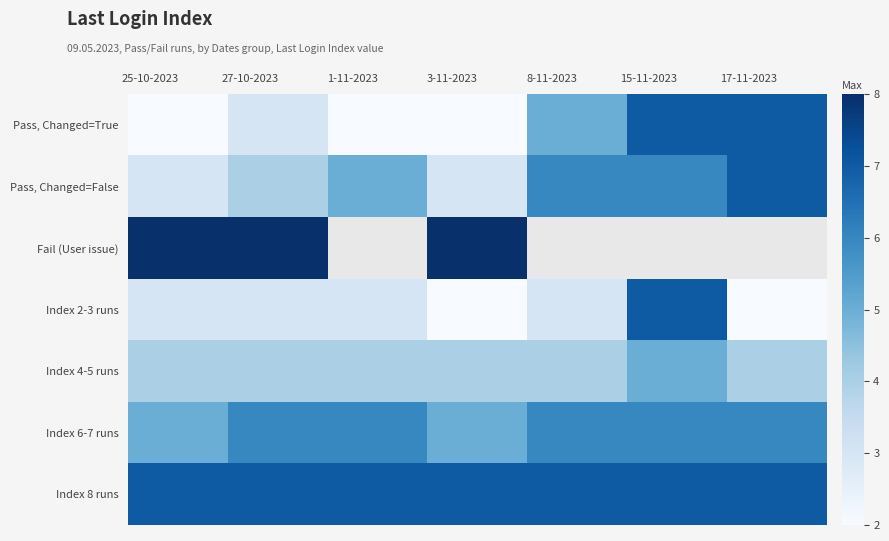

True or false: Index 8 runs has a value of 9.6 at 15-11-2023.

False